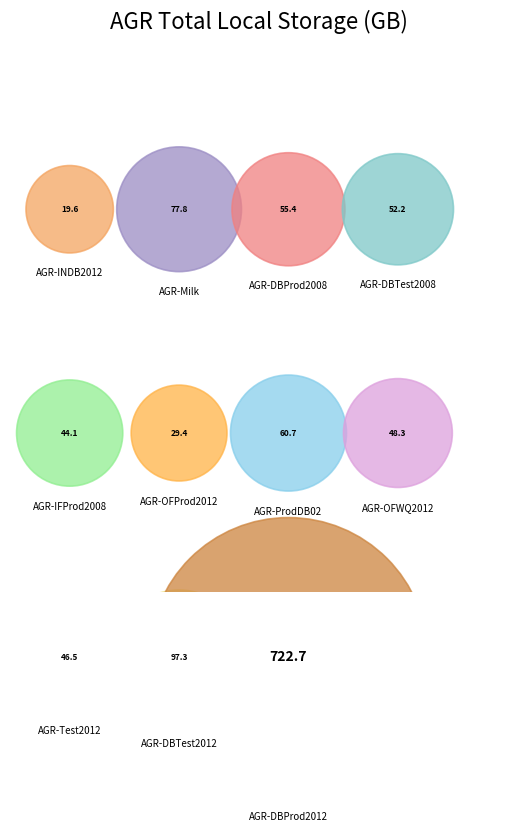

To the nearest percent, what portion does AGR-ProdDB02 represent?

5%